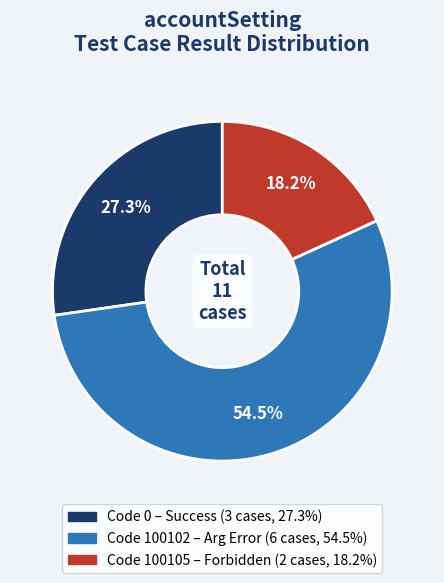

Does any single category account for the majority?

Yes